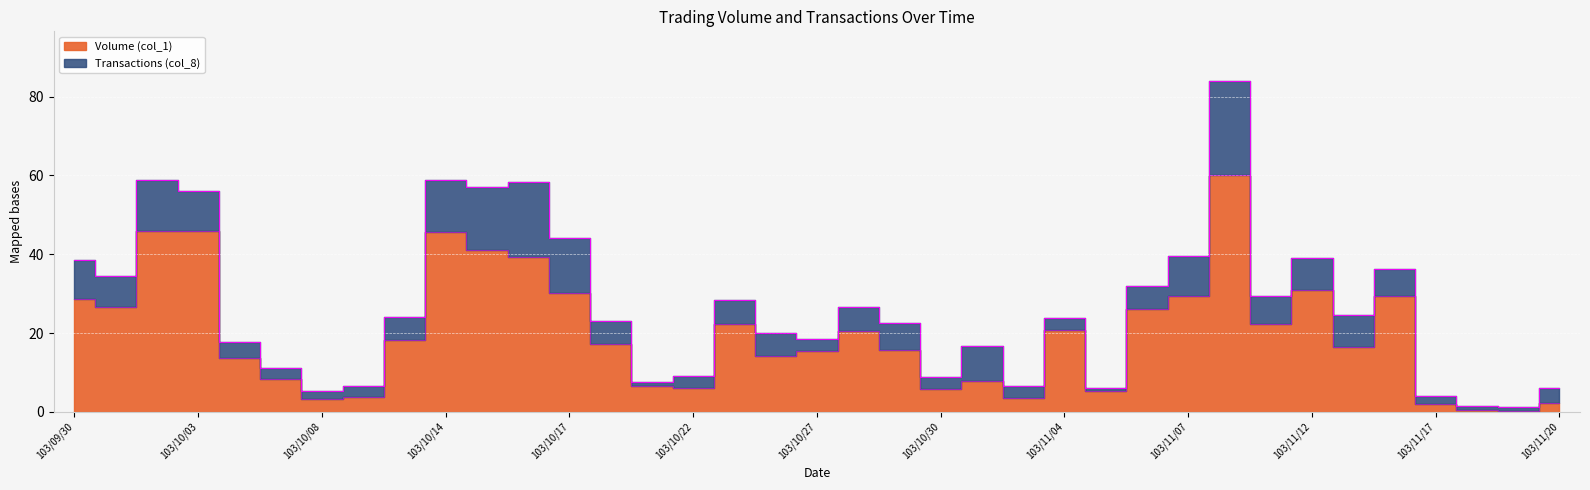

What is the change in value from 103/10/03 to 103/10/27?

-30.6